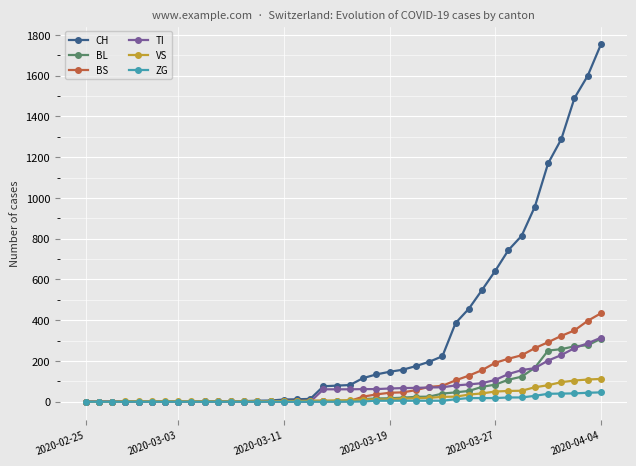

Which series has the largest range (max minus min)?

CH